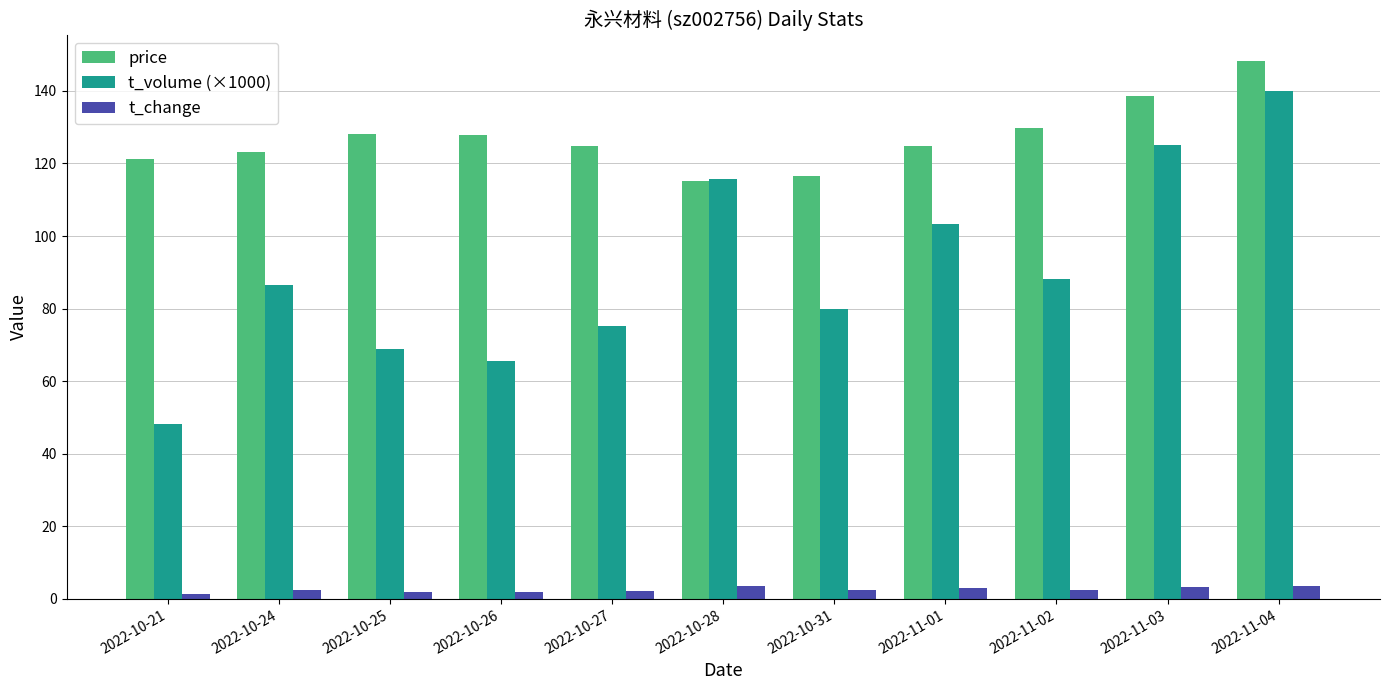

Which series has the largest range (max minus min)?

t_volume (×1000)